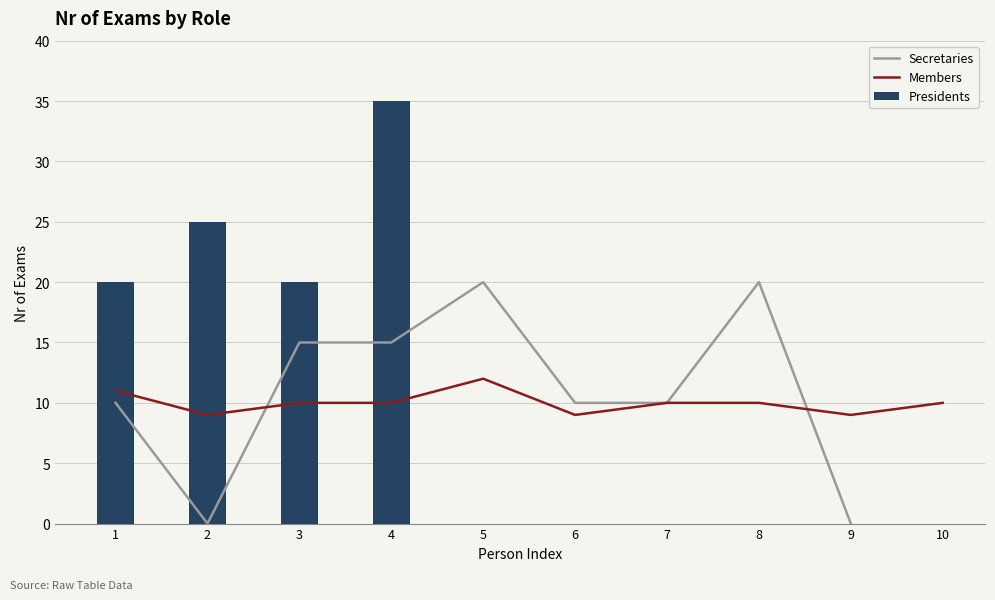

What is the value of the Secretaries bar at the 1st from the left?

10.0